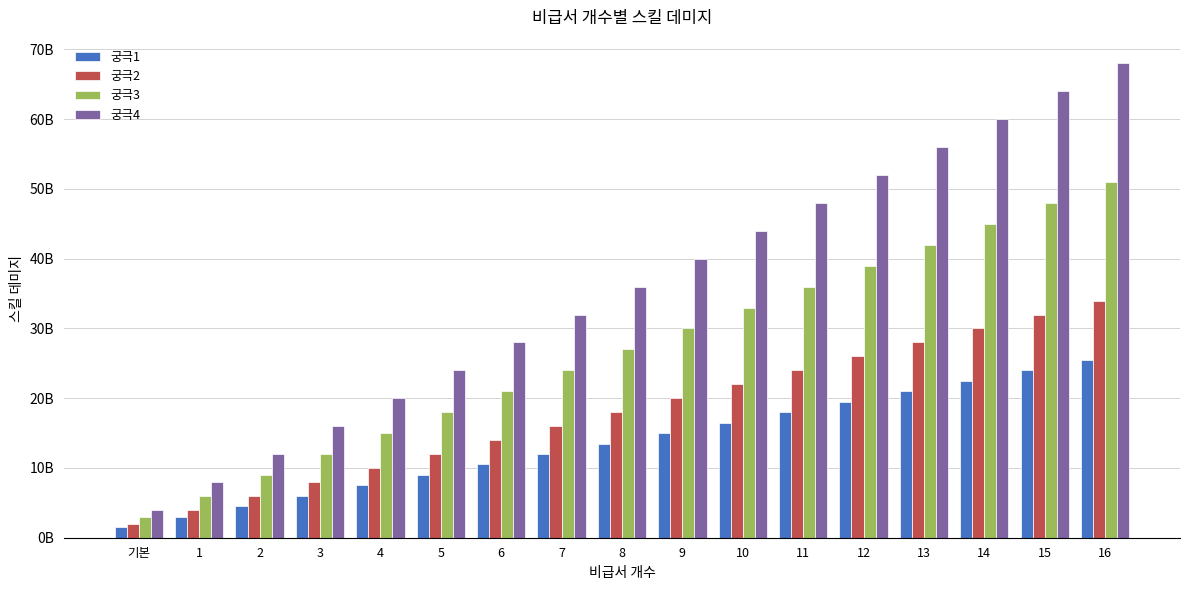

List the labels in order of 궁극3 value, smallest first.

기본, 1, 2, 3, 4, 5, 6, 7, 8, 9, 10, 11, 12, 13, 14, 15, 16